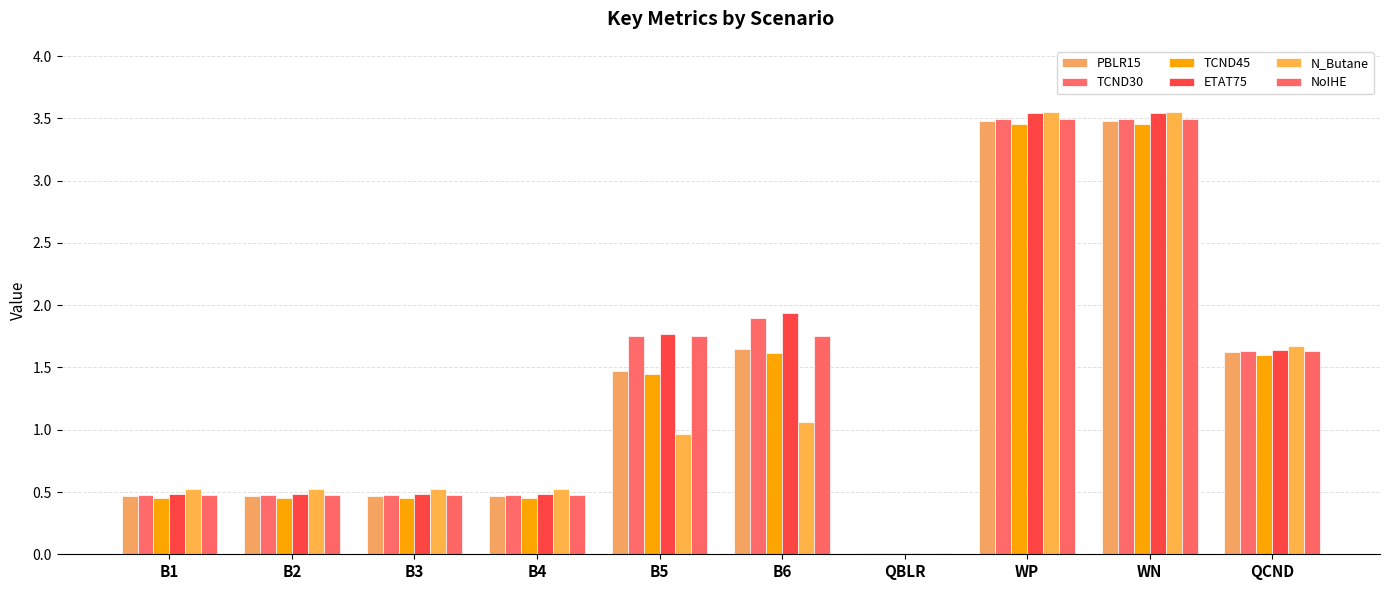

What is the average value of the ETAT75 series?

1.4